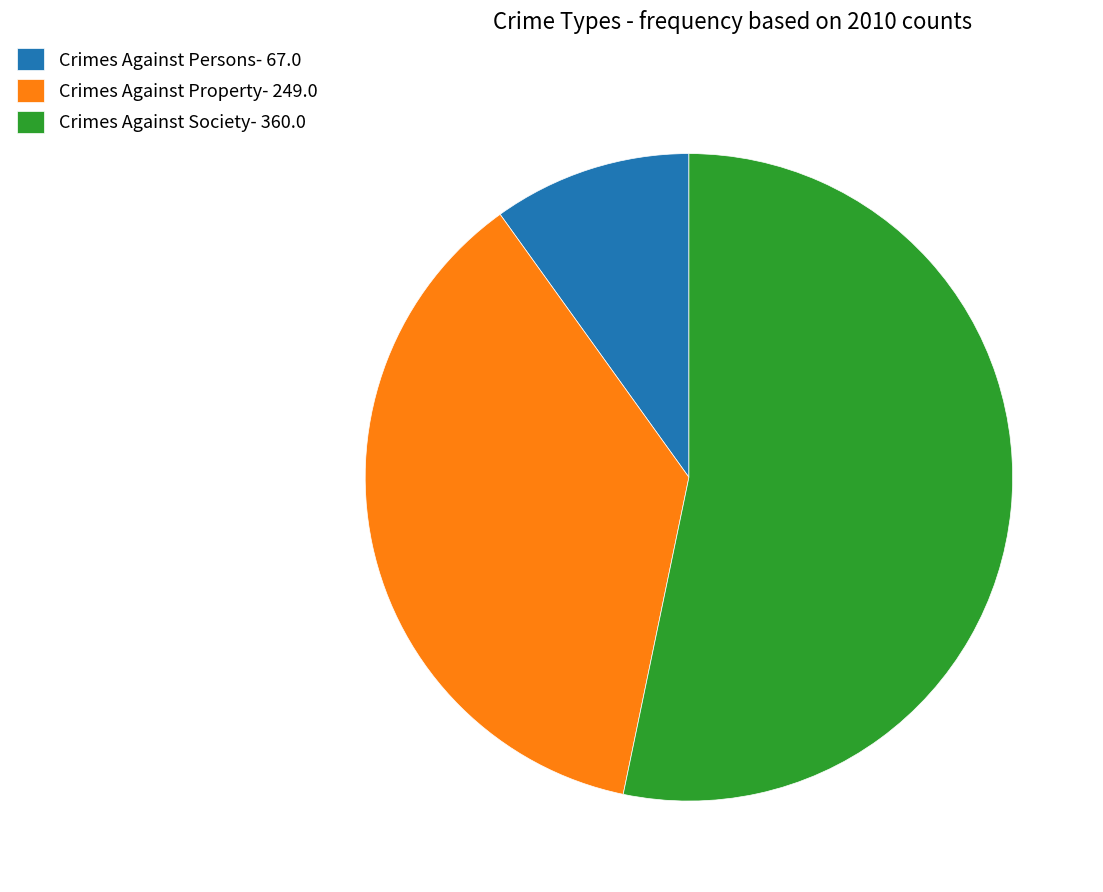

Which category accounts for the majority?

Crimes Against Society